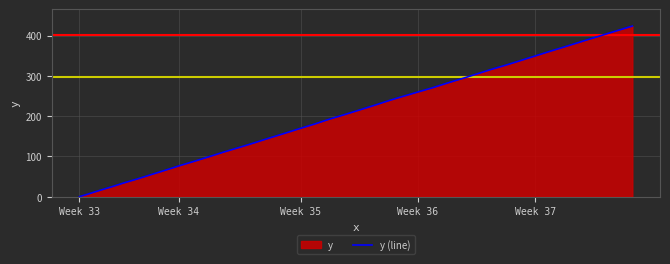

The chart shows a value of 349.2 at Week 37. True or false?

True